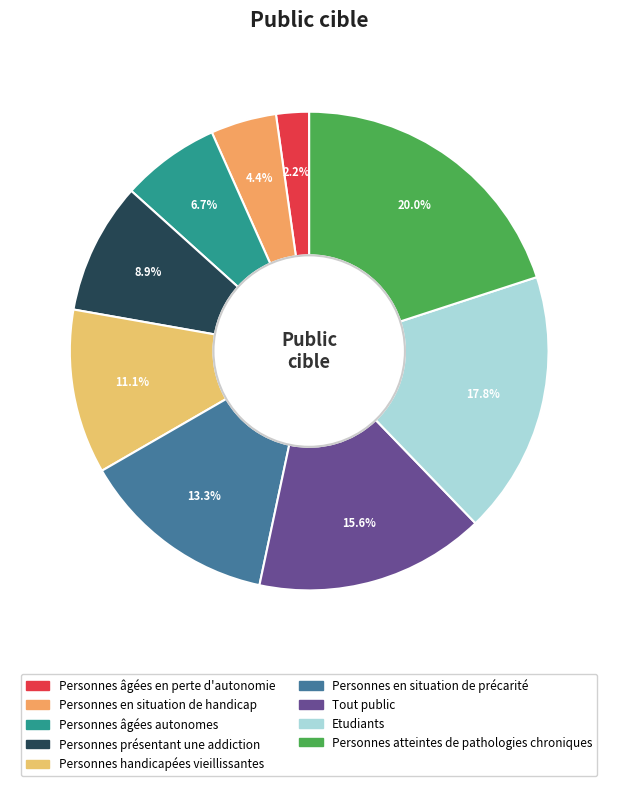

True or false: Personnes présentant une addiction accounts for 9% of the total.

True